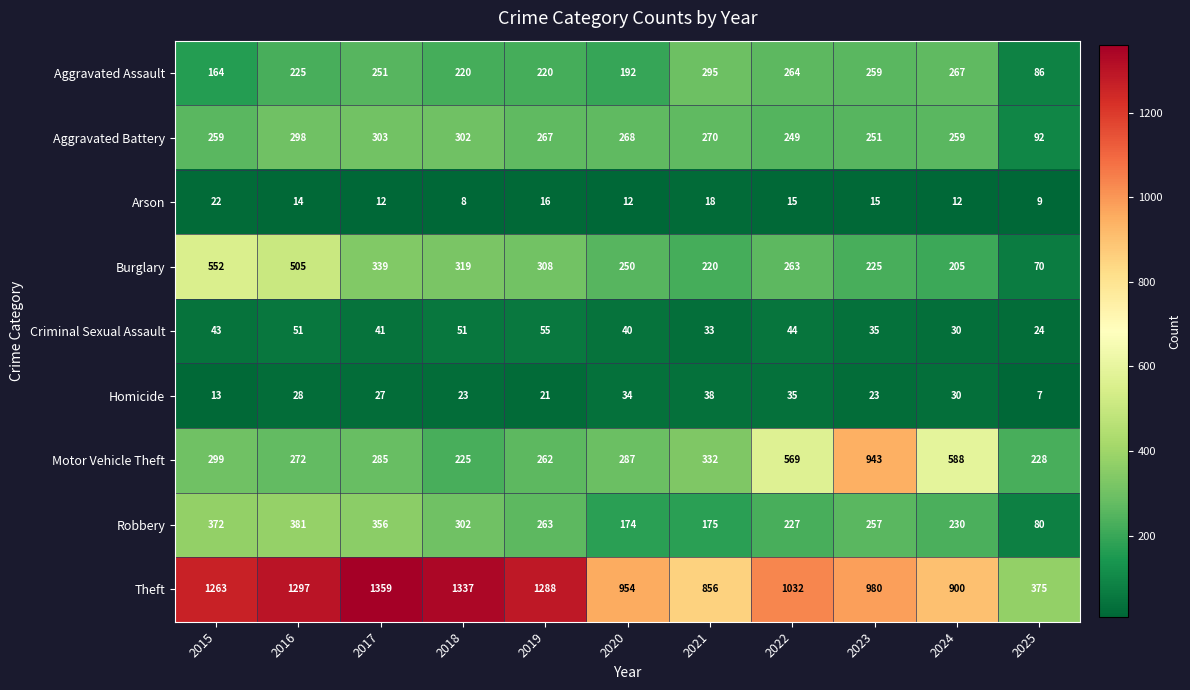

At which category is the sum across all series the highest?

2016